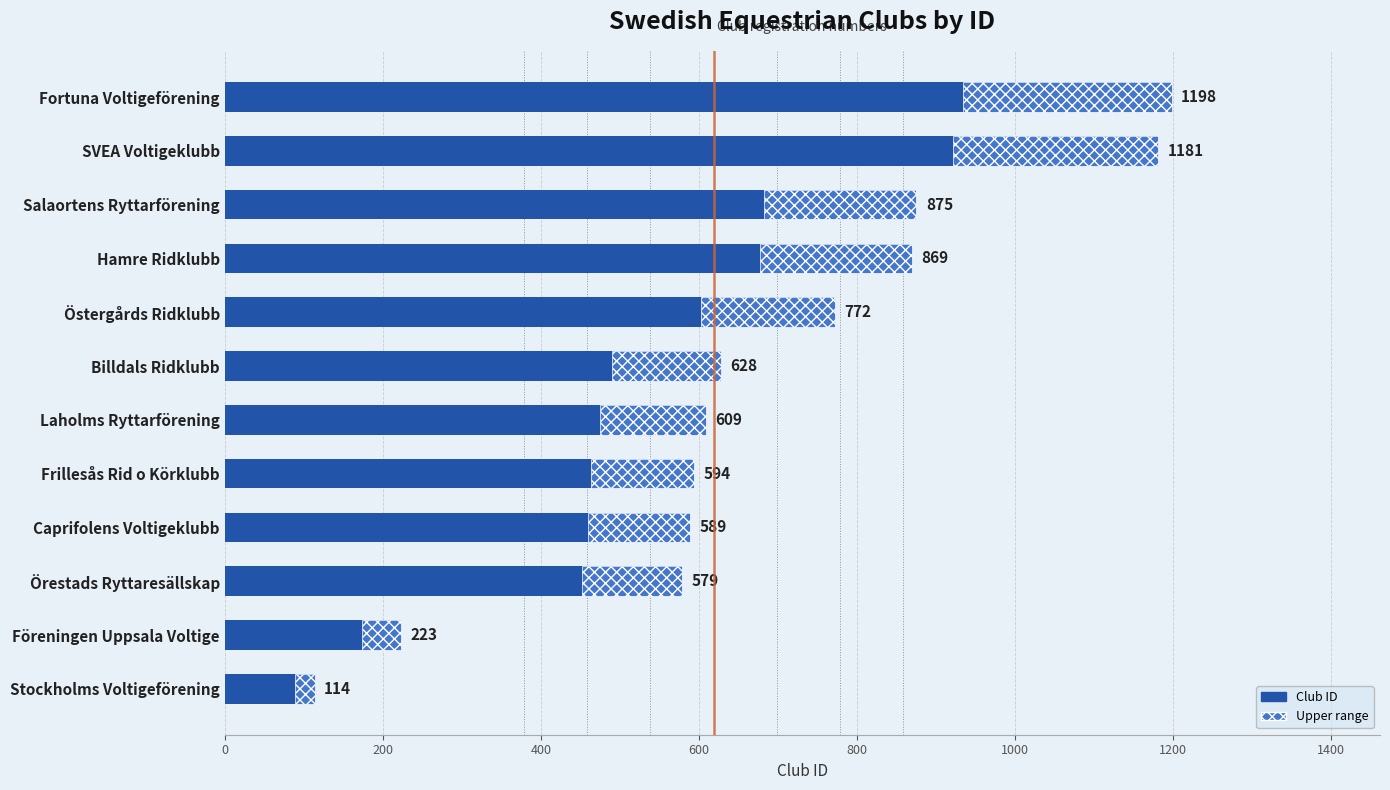

What is the sum of the values at Caprifolens Voltigeklubb and Örestads Ryttaresällskap?

1168